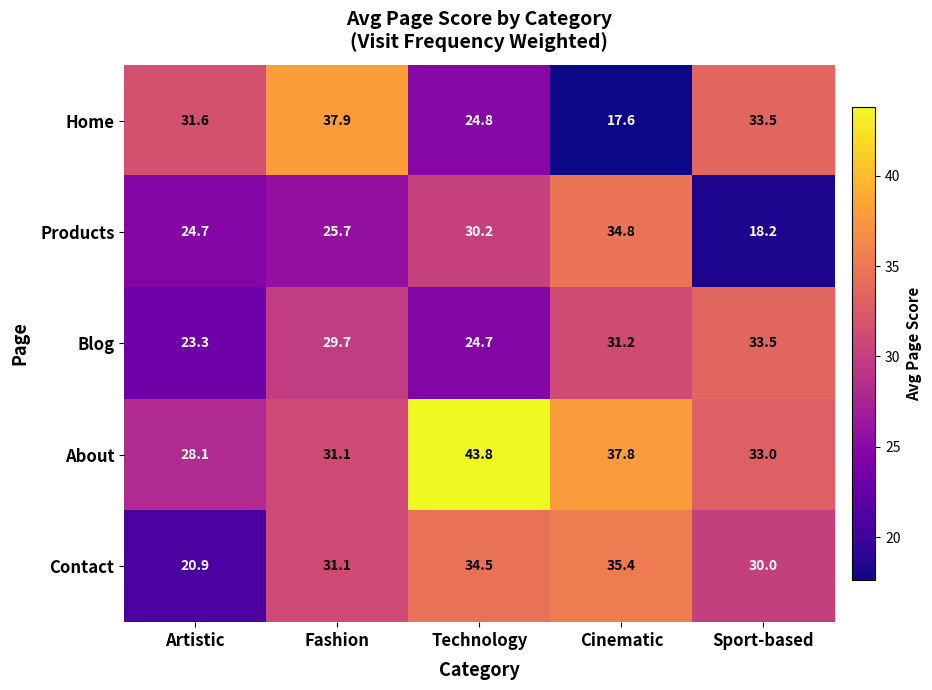

Reading right to left, extract all data points from this chart.

Home: 33.5	17.6	24.8	37.9	31.6
Products: 18.2	34.8	30.2	25.7	24.7
Blog: 33.5	31.2	24.7	29.7	23.3
About: 33.0	37.8	43.8	31.1	28.1
Contact: 30.0	35.4	34.5	31.1	20.9